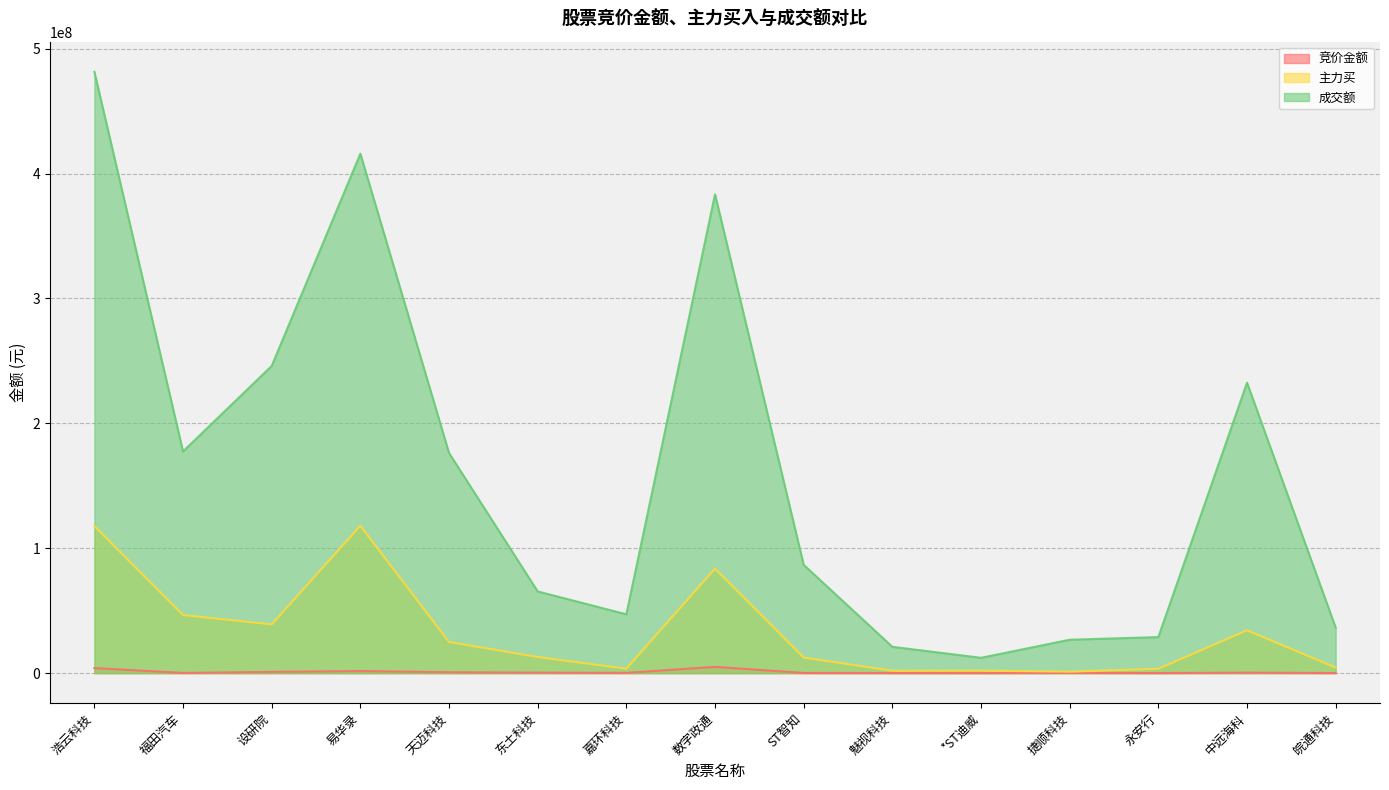

At how many categories does at least one series exceed 381564333?

3